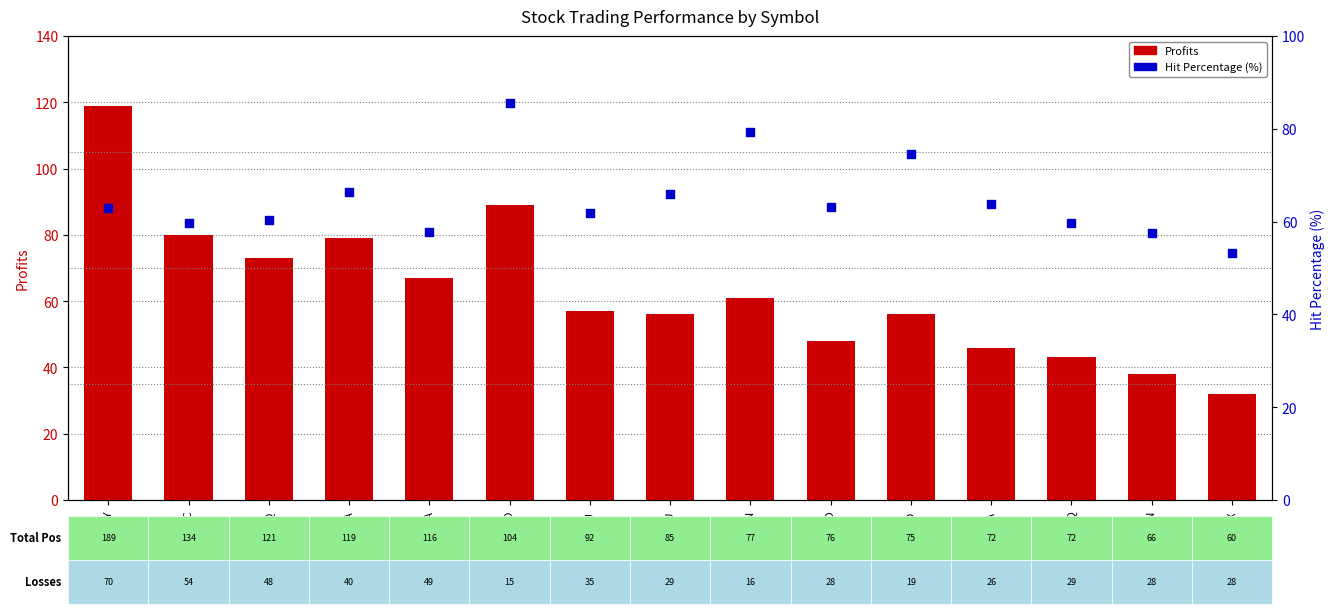

Is the value of Profits at NVDA greater than the value of Hit Percentage (%) at JD?

Yes